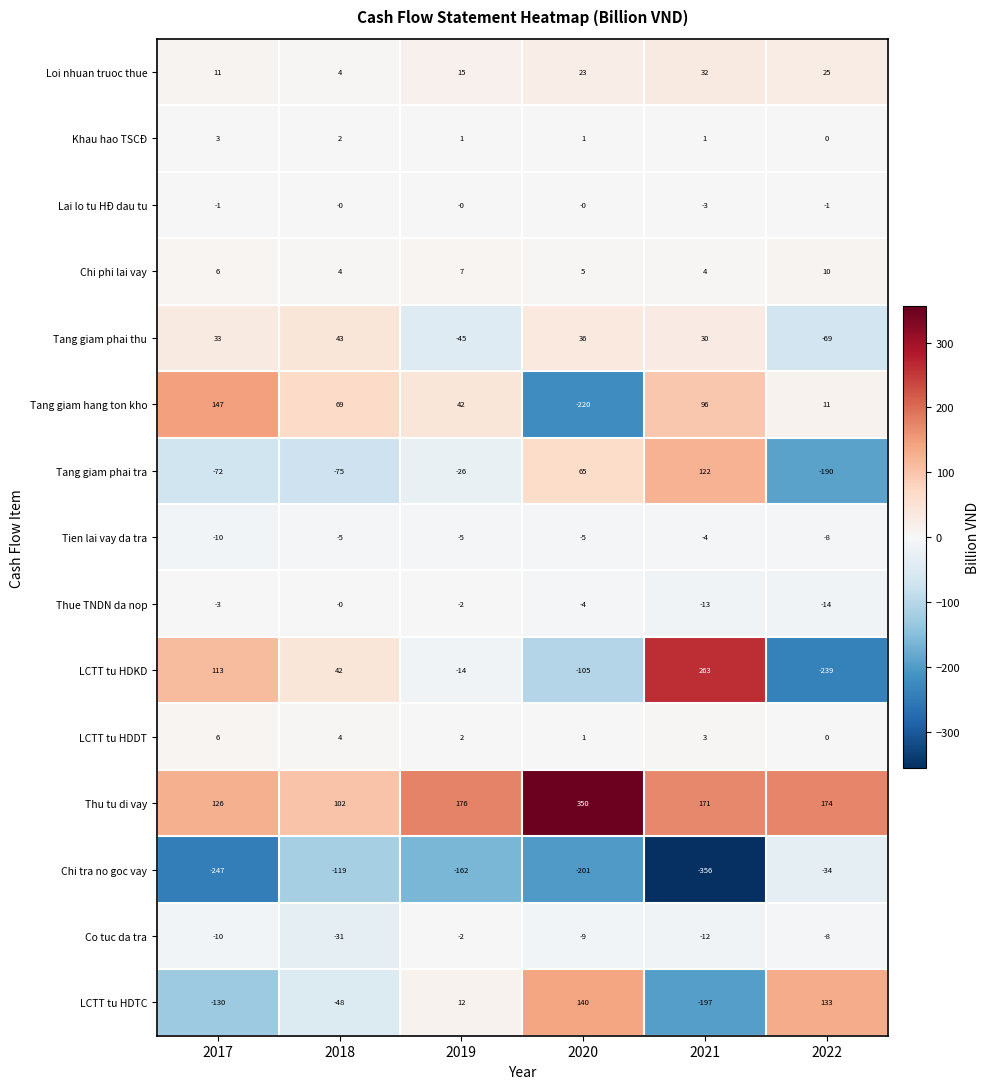

How many Chi tra no goc vay values are between -247 and -119?

4